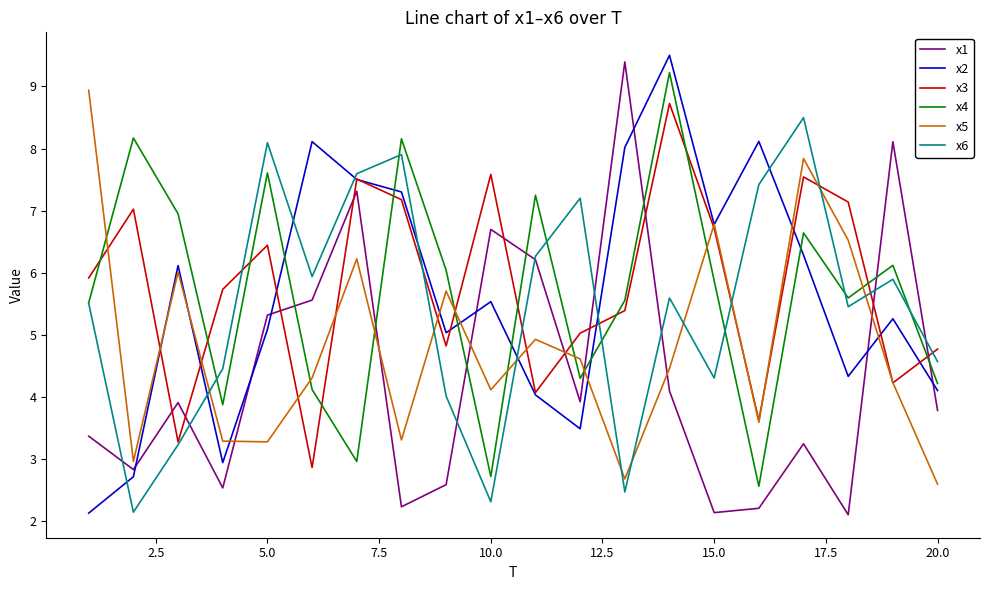

True or false: x1 has more than 2 points higher than both neighbors.

True